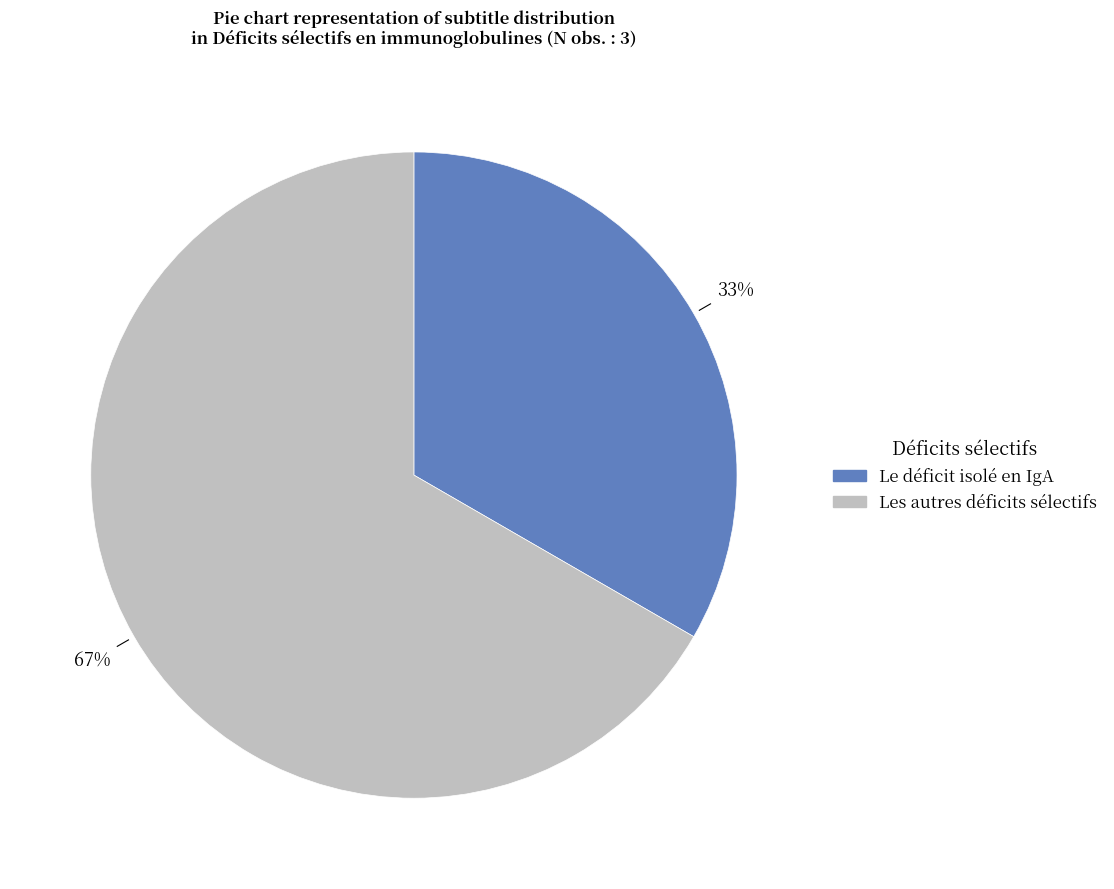

Which category accounts for the majority?

Les autres déficits sélectifs